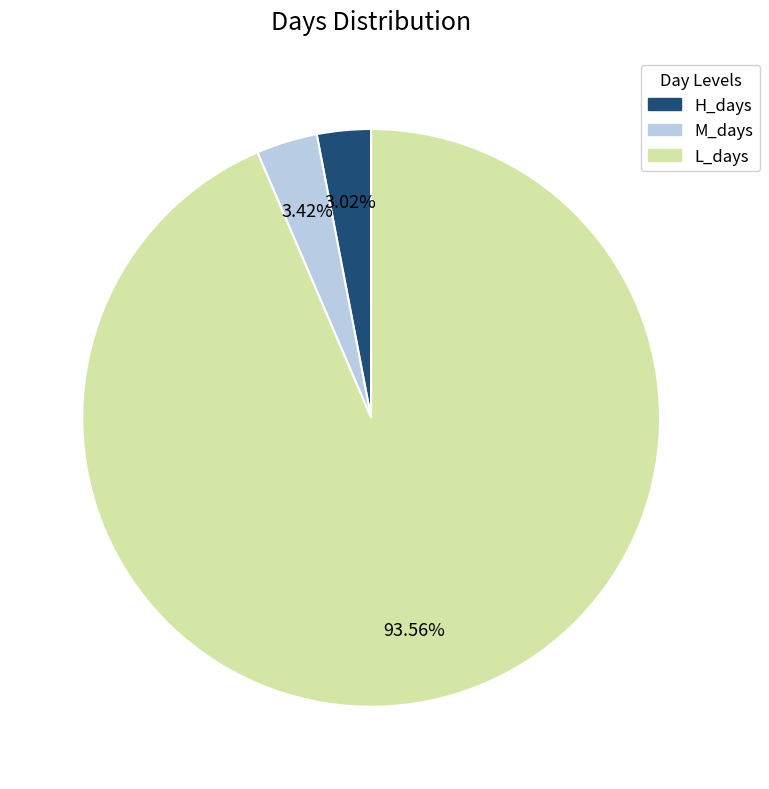

Which slice is the largest?

L_days